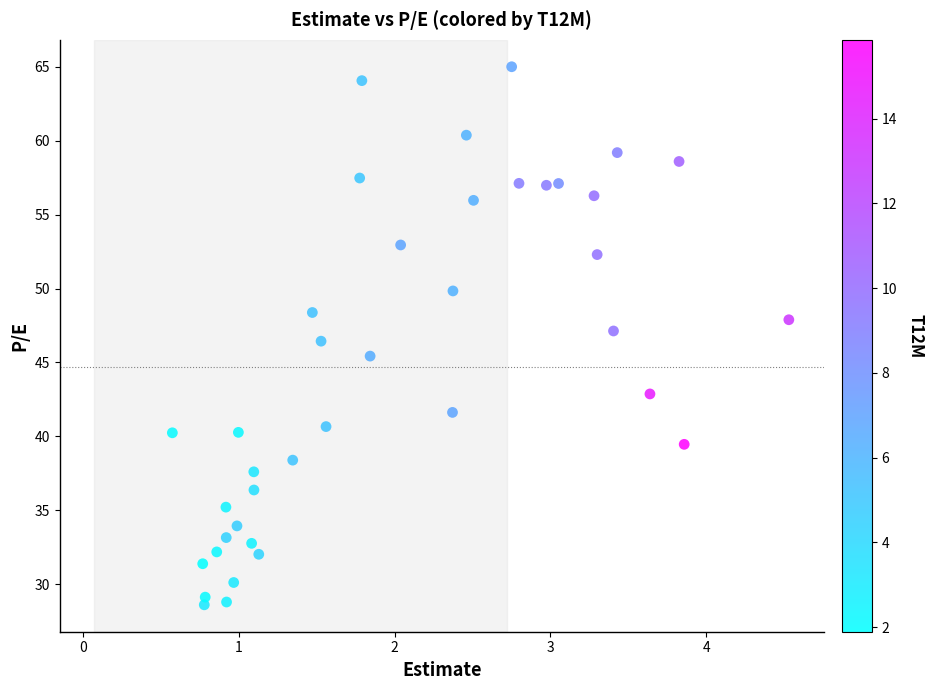

What is the range of Y values (max minus min)?

36.4